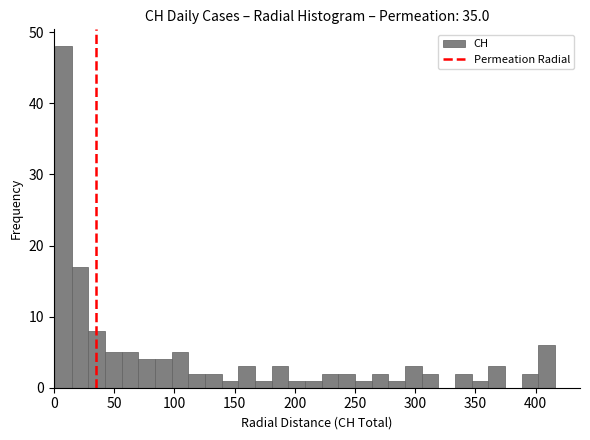

Read against the x-axis, roughly where is the centre of the tallest bar?

10